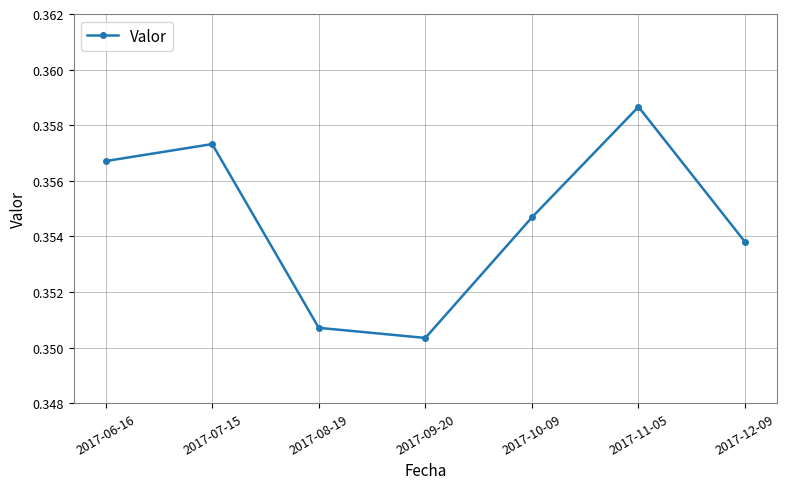

Which category has the highest value across all series?

2017-11-05